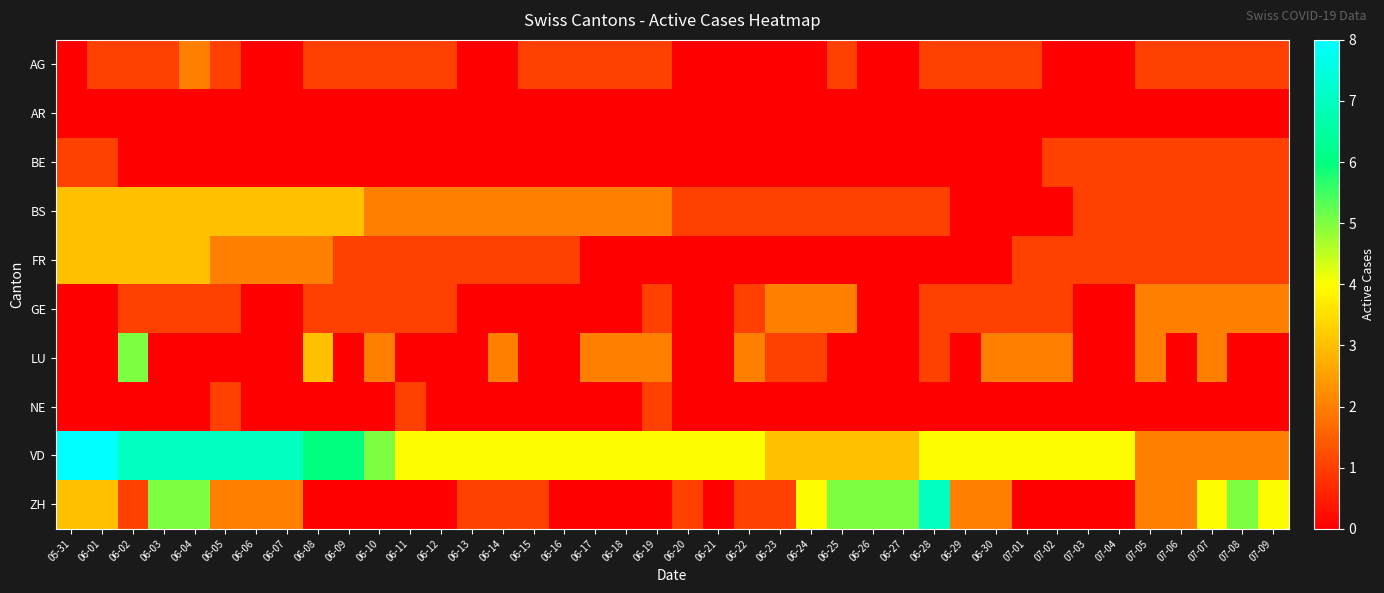

Between 06-12 and 07-01, which is larger?

06-12